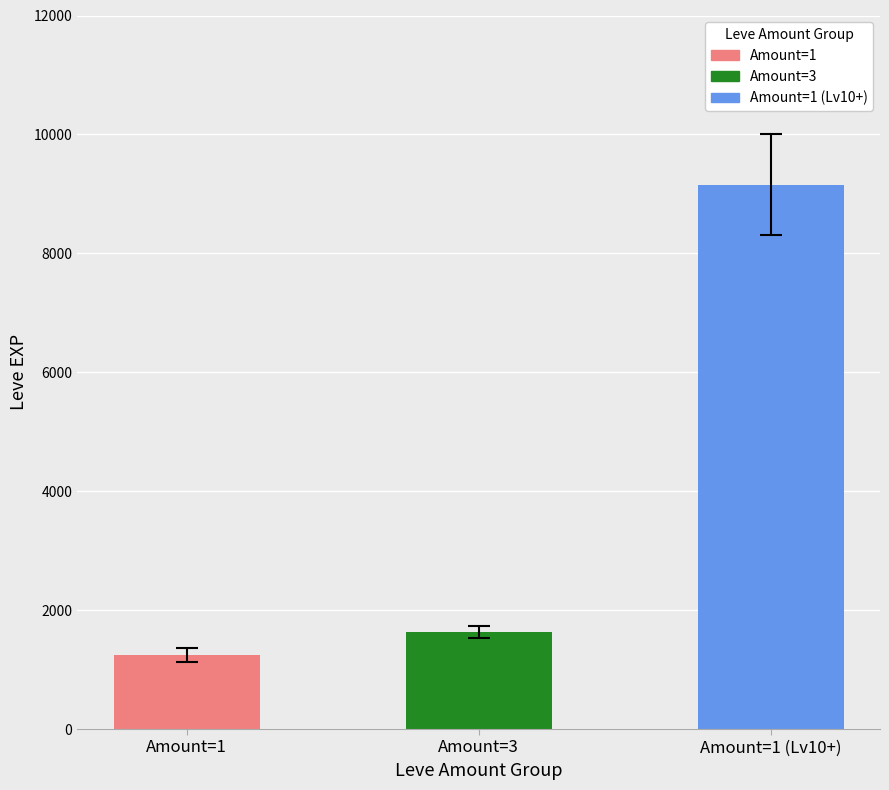

Is the value of Leve Amount 3 at Mercury Rising greater than the value of Leve Amount (Level 10) at Met a Sticky End?

No